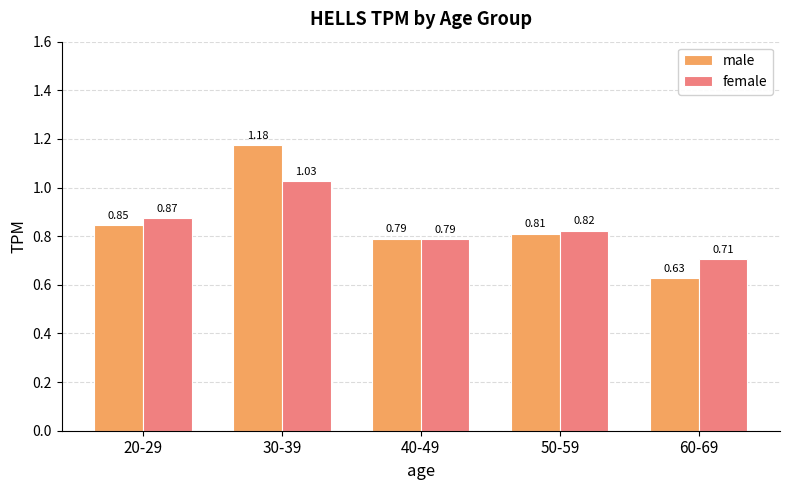

What is the difference between the maximum and second lowest values in the male series?

0.4